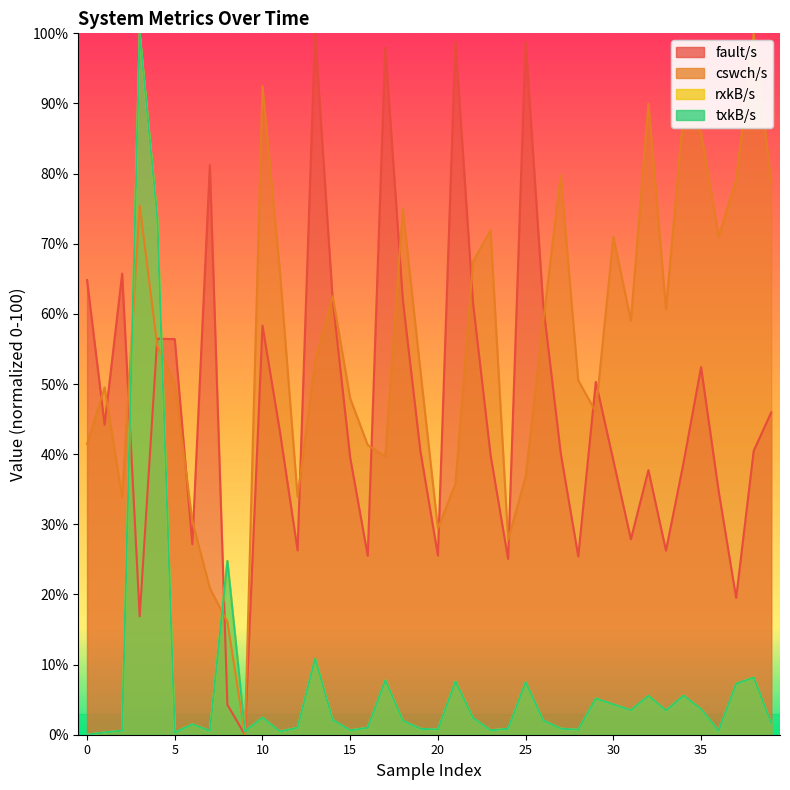

True or false: fault/s has a value of 23.8 at 17.

False